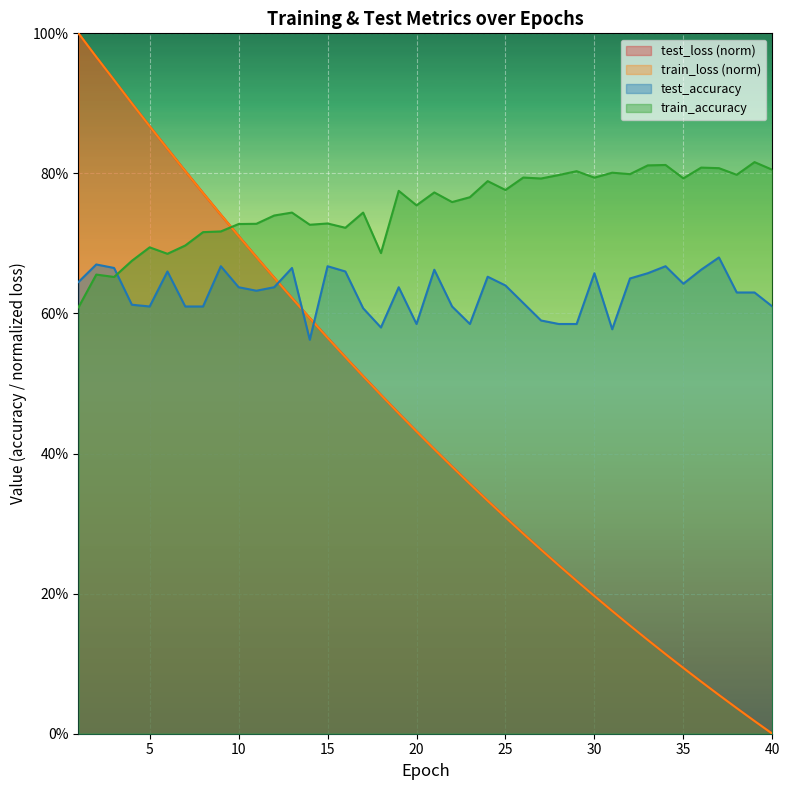

At which label does test_loss reach its peak?

1